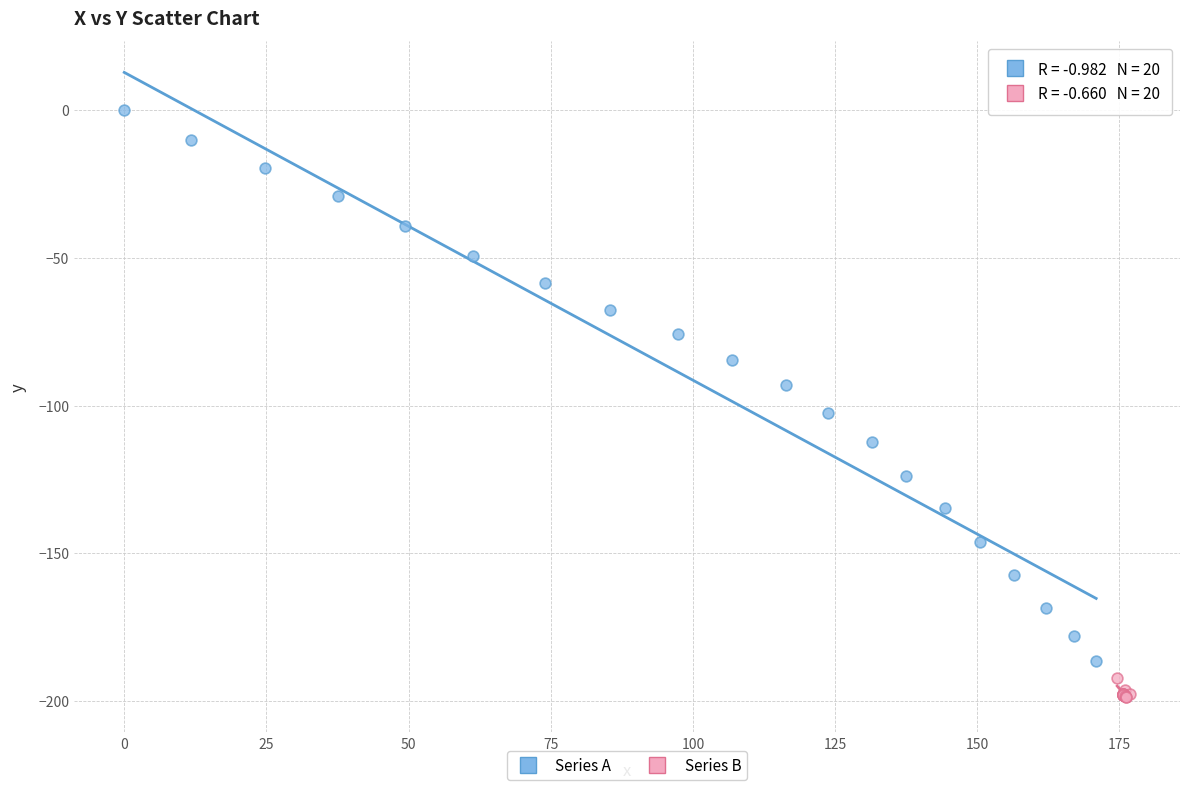

Which series has the widest spread of Y values?

Series A